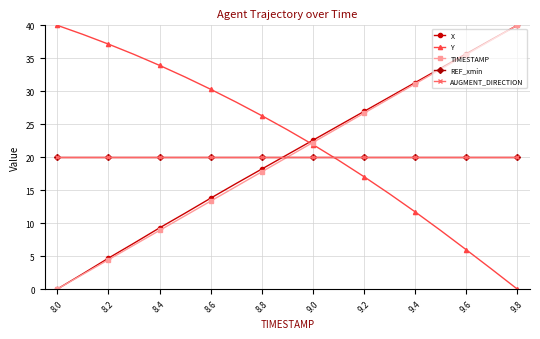

How many lines are shown in the chart?

5